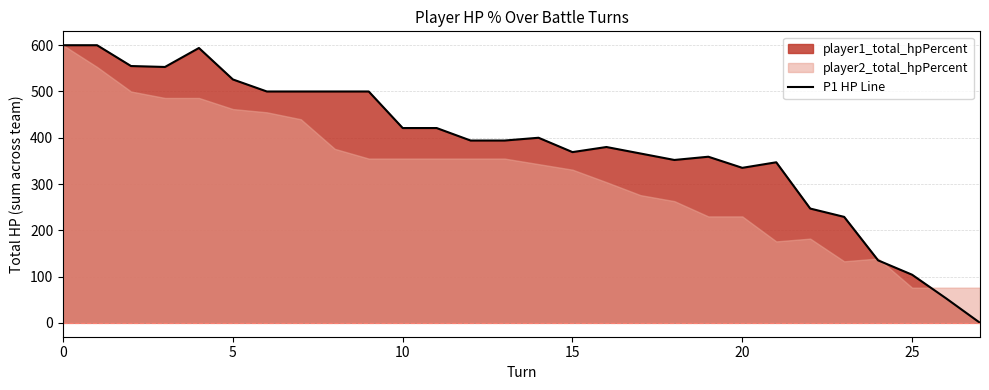

What is the difference between the second highest and second lowest values?

547